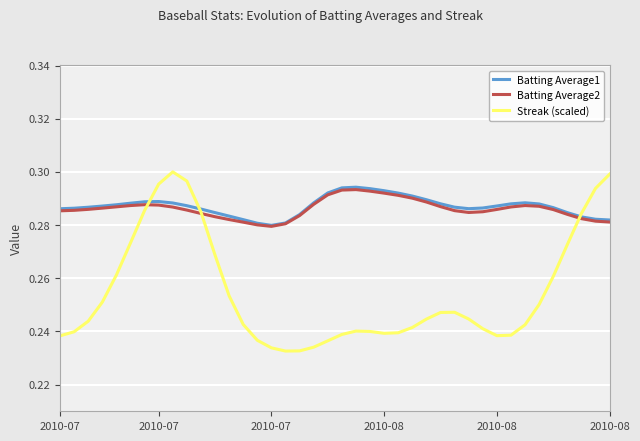

Which series has the widest spread of values?

Streak (scaled)